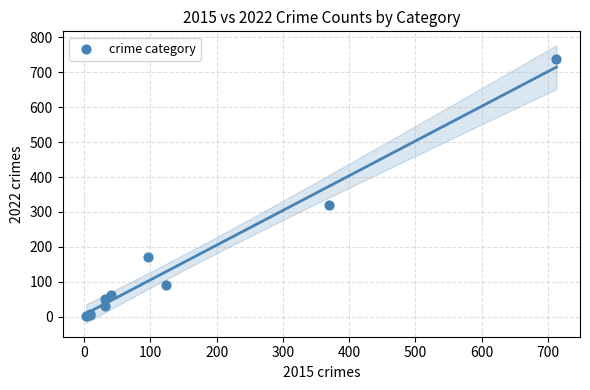

What Y value in the scatter plot is closest to 371?

319